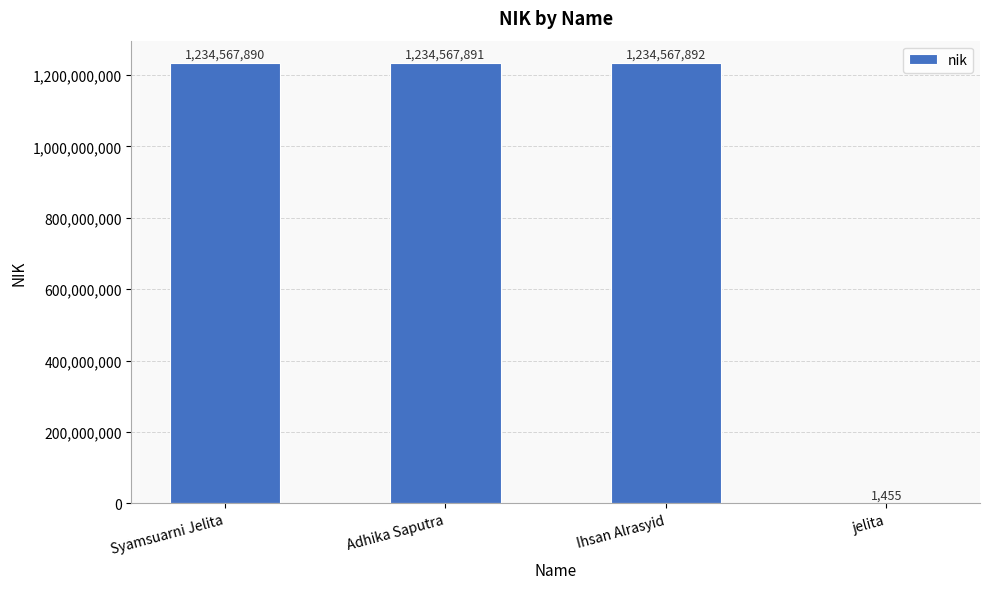

Are the bars horizontal?

No